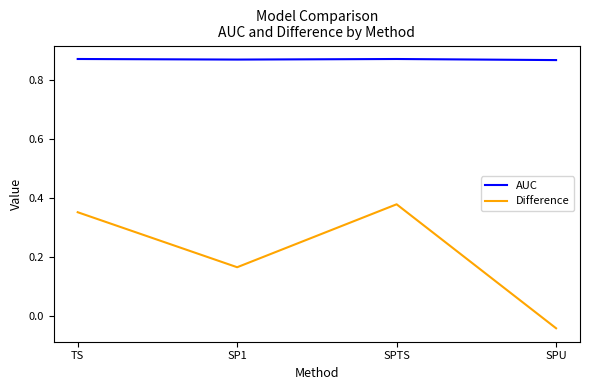

What is the sum of the Difference values at TS and SPU?

0.3